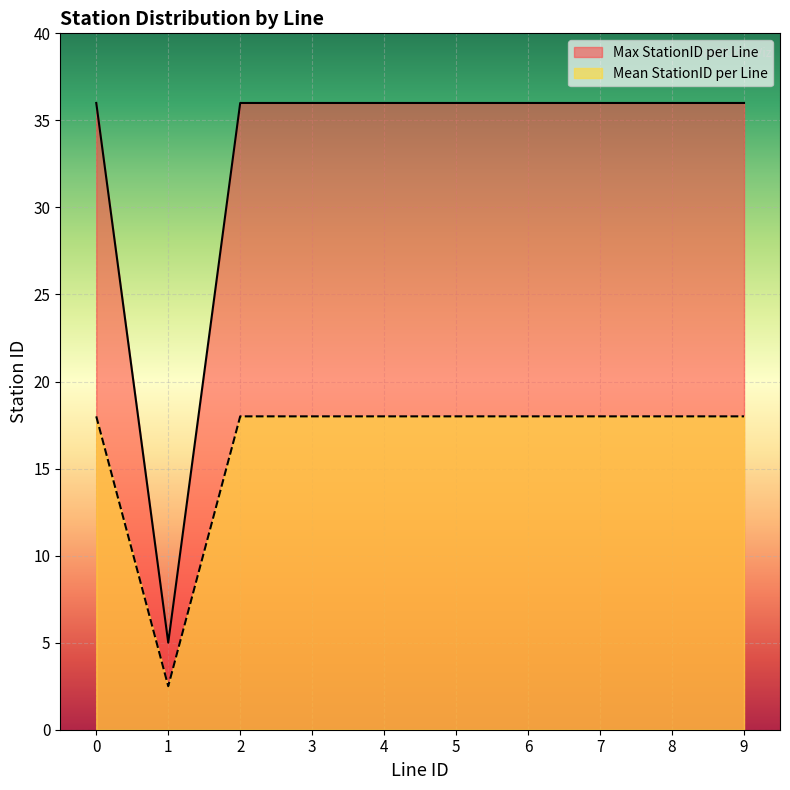

At which label does Max StationID per Line reach its minimum?

1